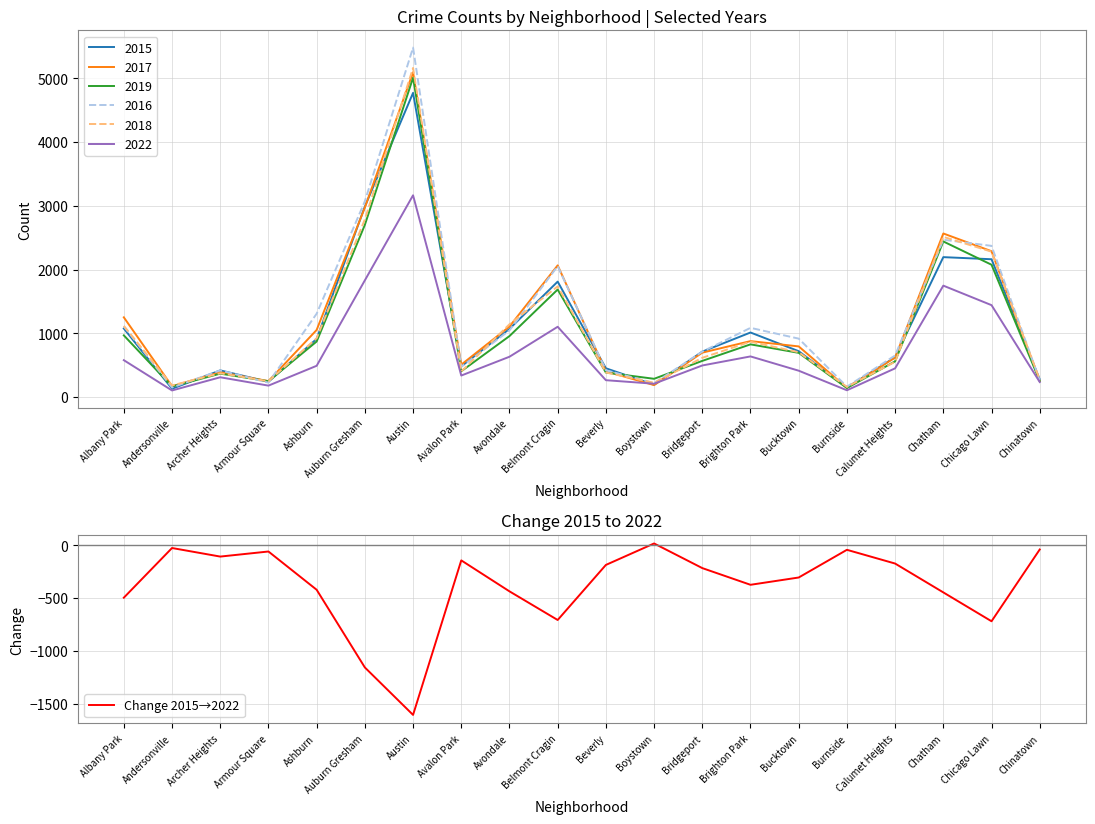

Is this an area chart (filled region under the line)?

No